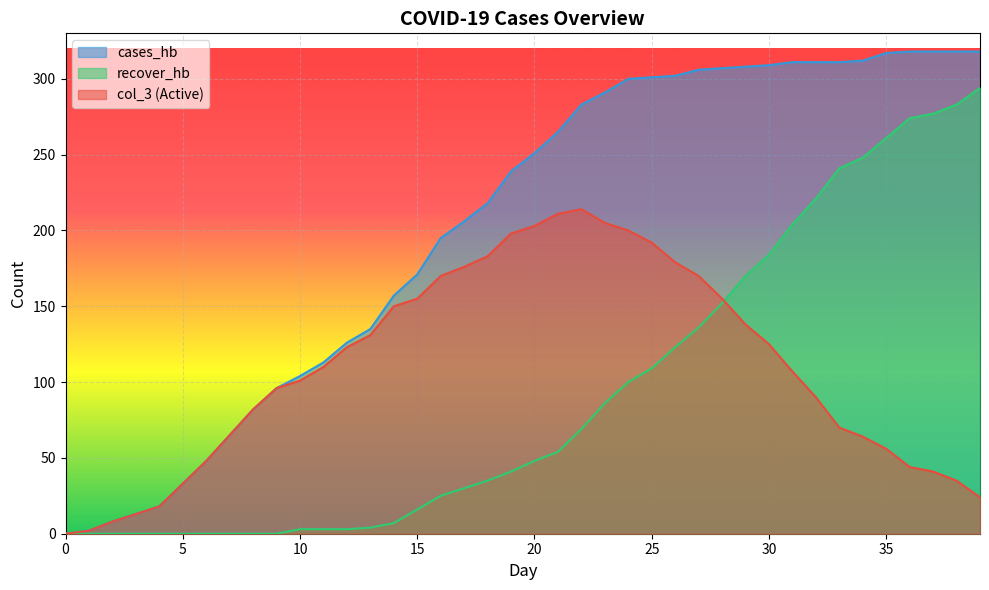

Rank the categories by cases_hb value from highest to lowest.

36, 37, 38, 39, 35, 34, 31, 32, 33, 30, 29, 28, 27, 26, 25, 24, 23, 22, 21, 20, 19, 18, 17, 16, 15, 14, 13, 12, 11, 10, 9, 8, 7, 6, 5, 4, 3, 2, 1, 0